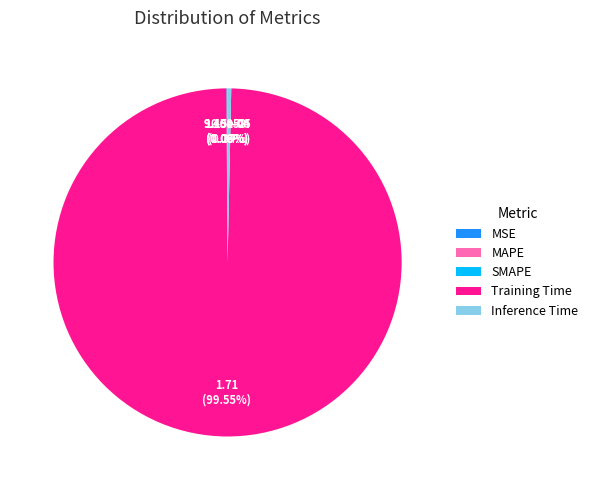

Does any single category account for the majority?

Yes